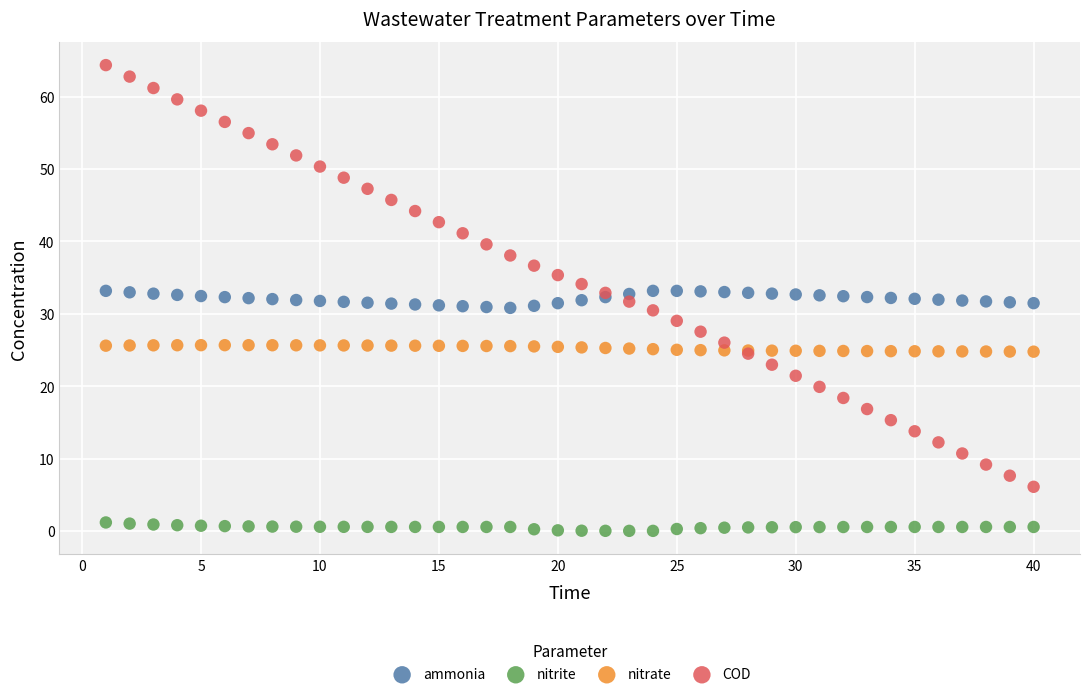

Which series reaches the minimum Y coordinate?

nitrite